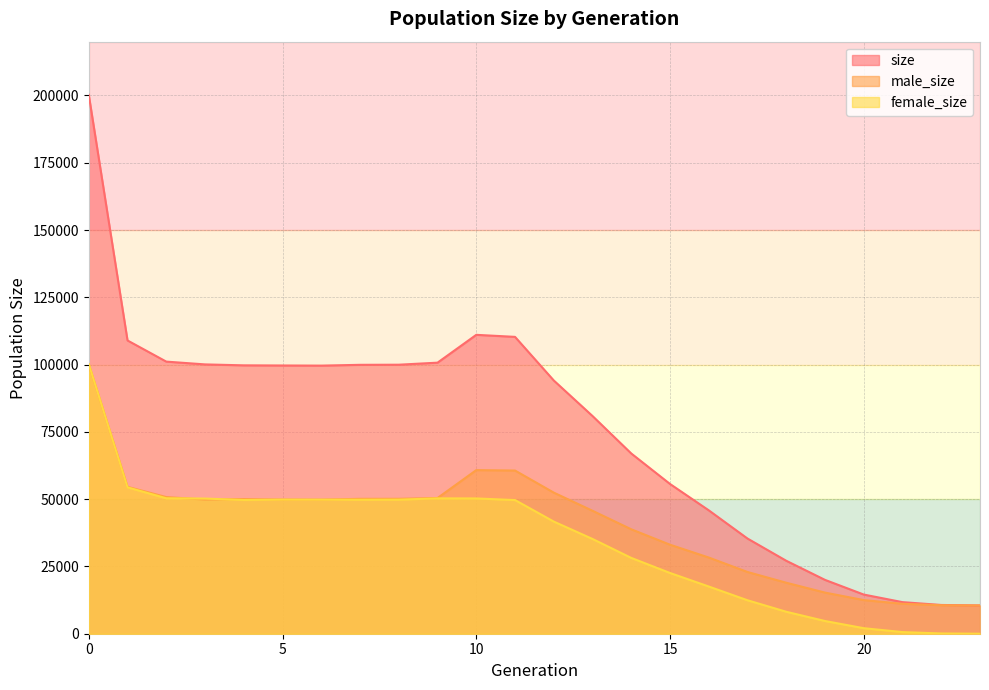

What is the total value across all series at 18?

54212